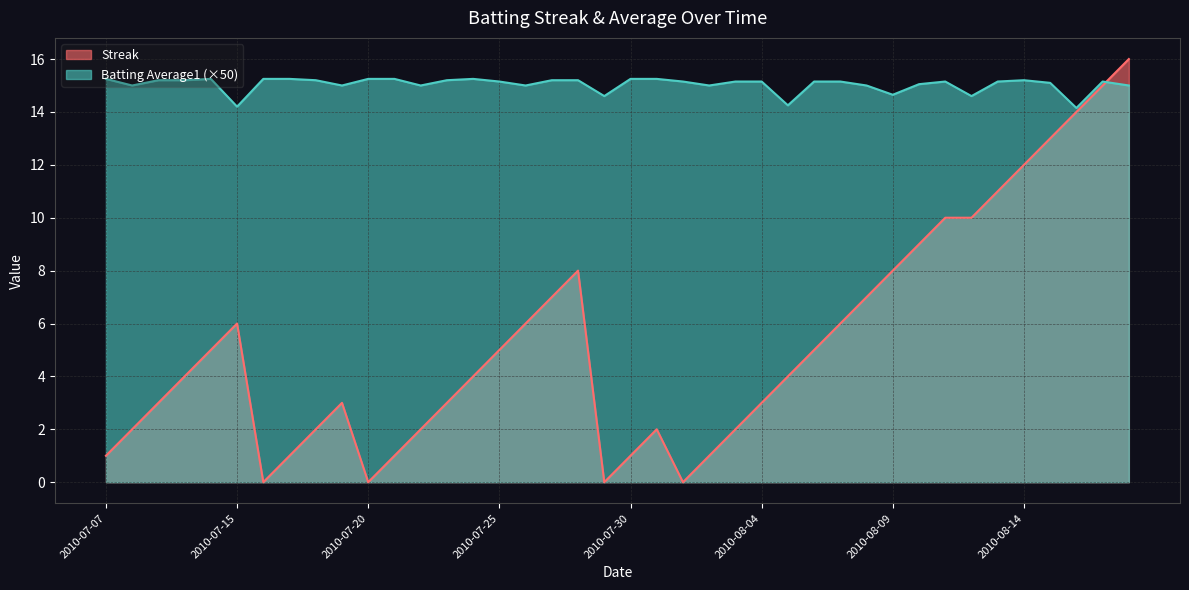

What is the difference between the maximum and minimum values in the Batting Average1 series?

1.1